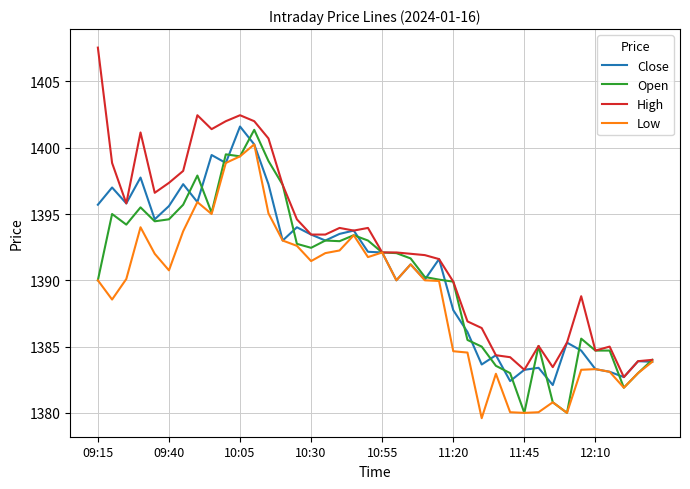

Which series has the largest range (max minus min)?

High